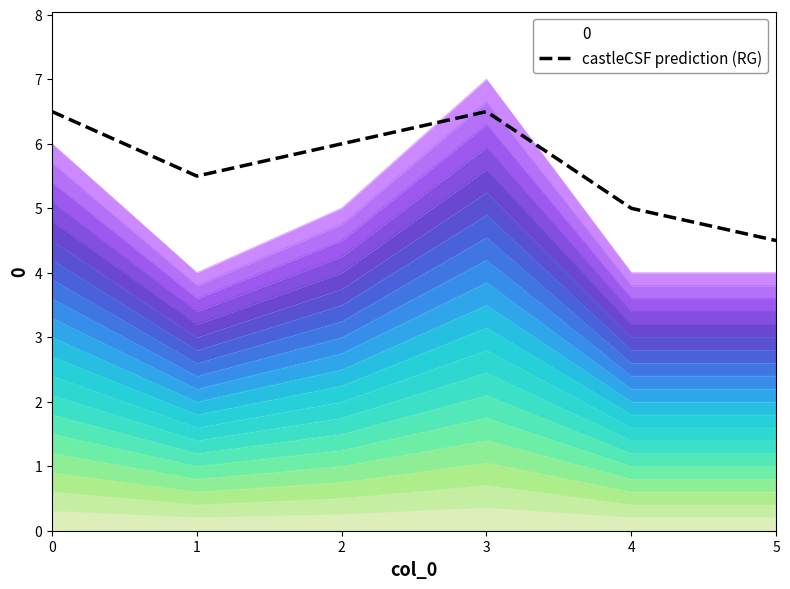

What is the average value?

5.7